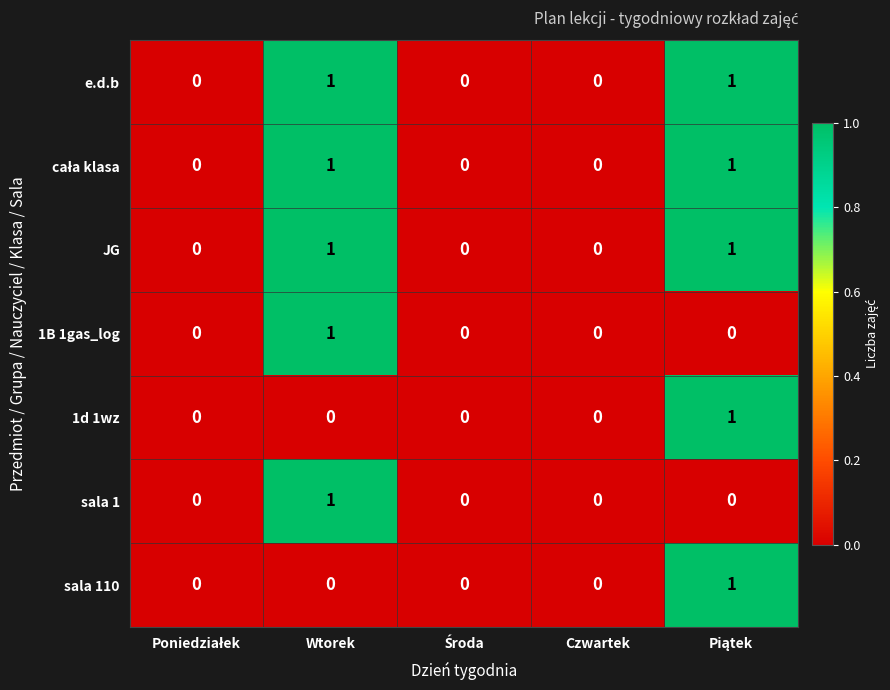

True or false: 1d 1wz has a value of 0 at Czwartek.

True